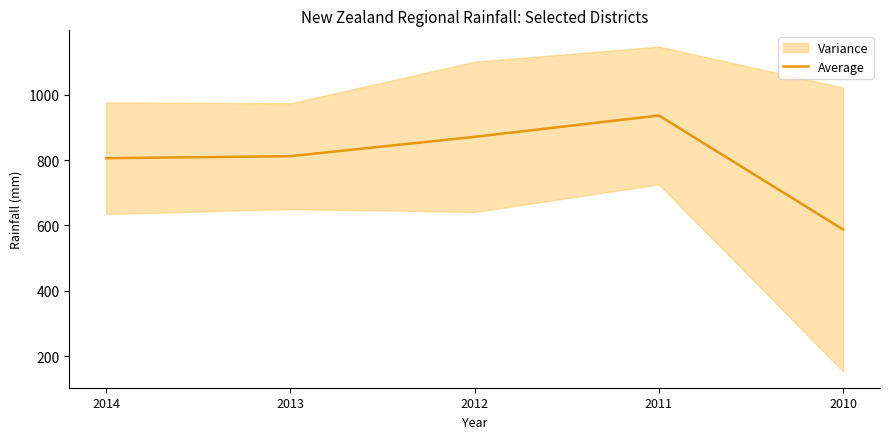

Reading left to right, what are all the values shown in this chart?

805.5	811.8	870.9	936.0	587.5